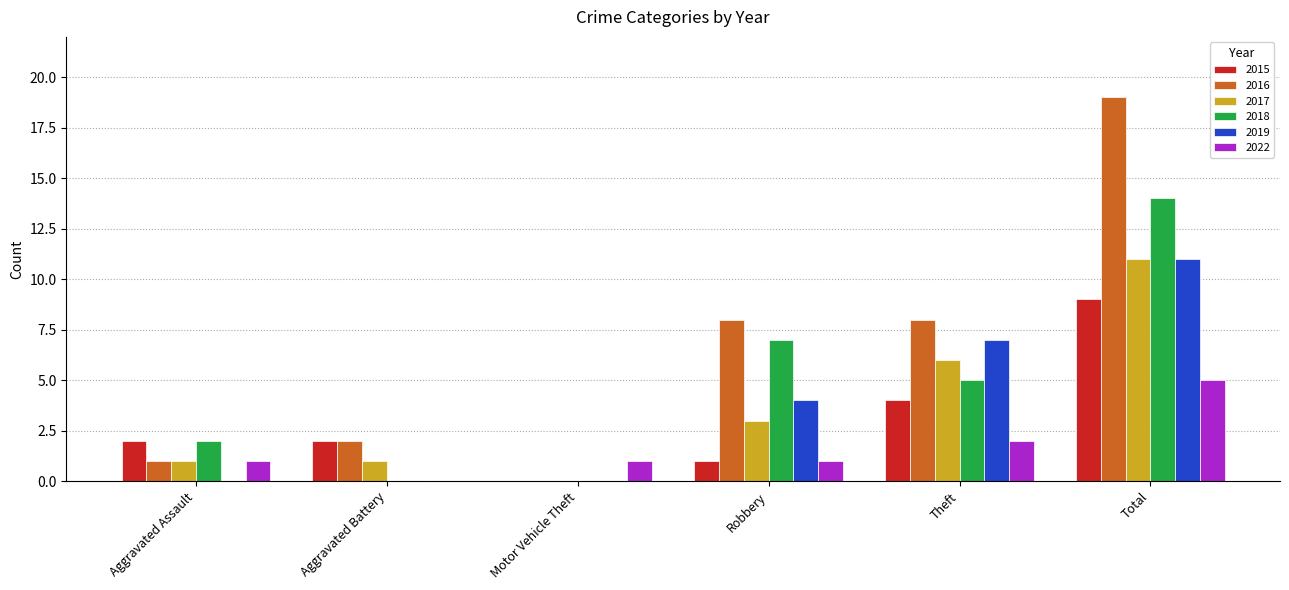

How many groups of bars are there?

6